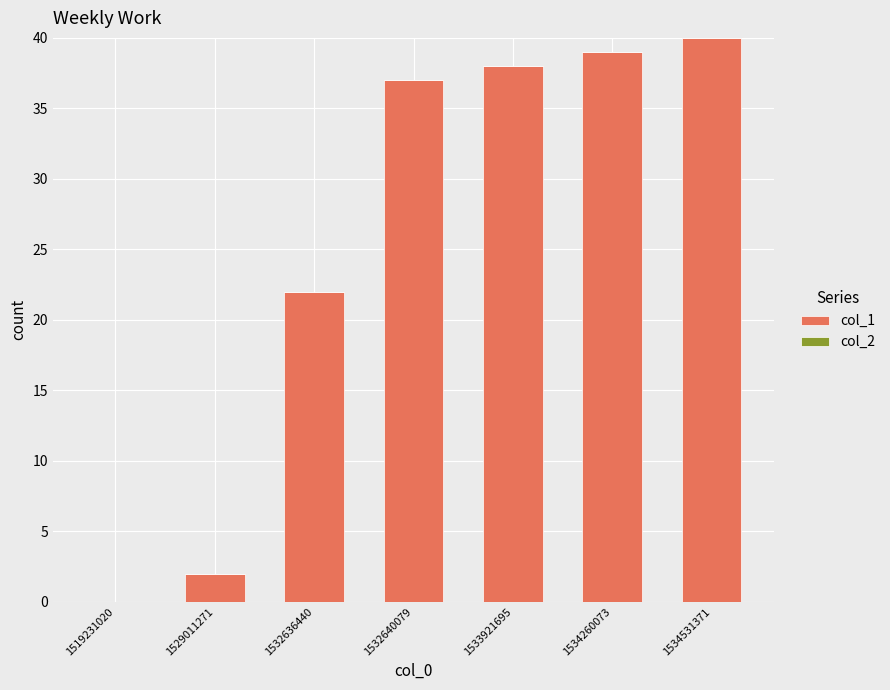

How many distinct data groups are displayed?

1